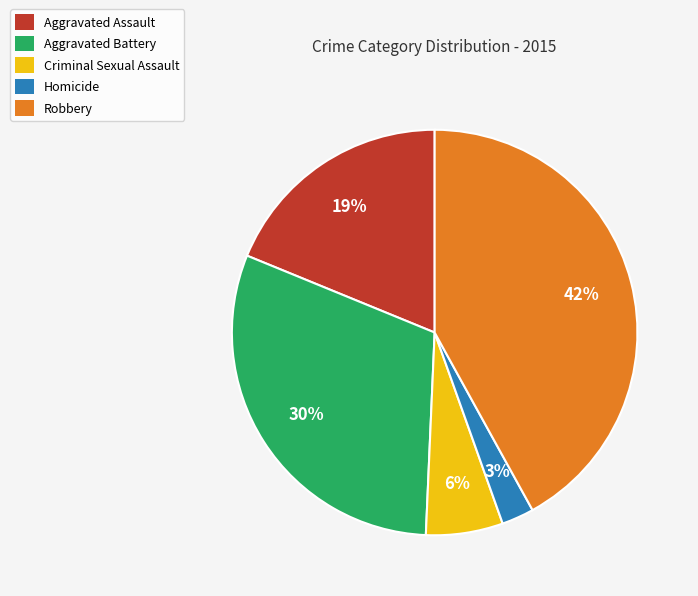

How many slices are in this pie chart?

5